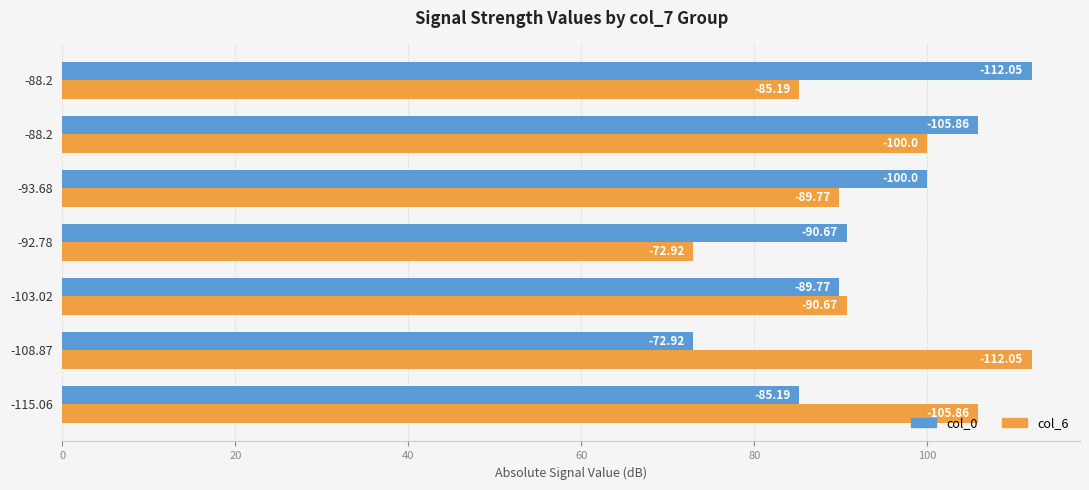

Reading left to right, extract all data points from this chart.

col_0: 85.2	72.9	89.8	90.7	100.0	105.9	112.0
col_6: 105.9	112.0	90.7	72.9	89.8	100.0	85.2